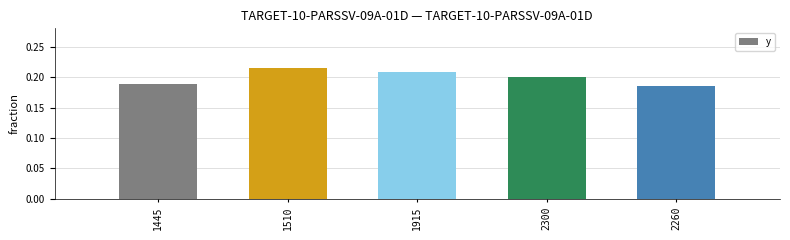

What is the label of the 5th bar from the right?

1445